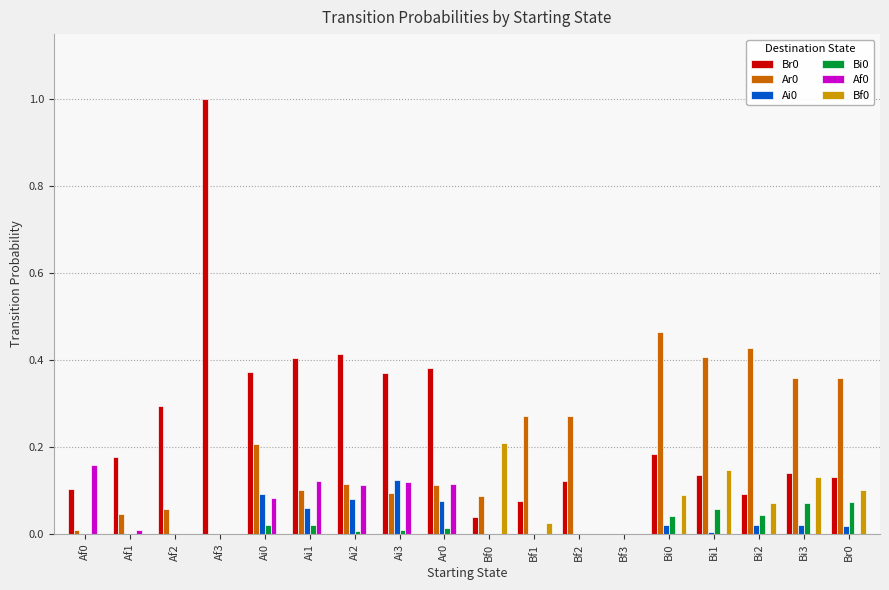

Count the number of data series in this chart.

6